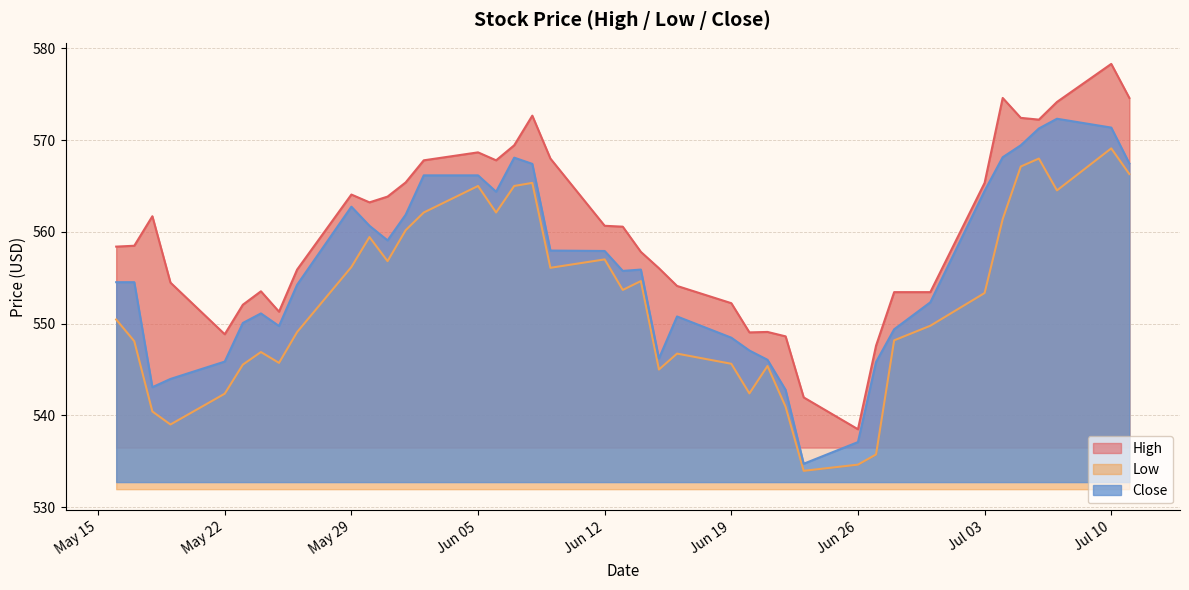

Is the value of High at 2023-07-06 greater than the value of Close at 2023-06-23?

Yes